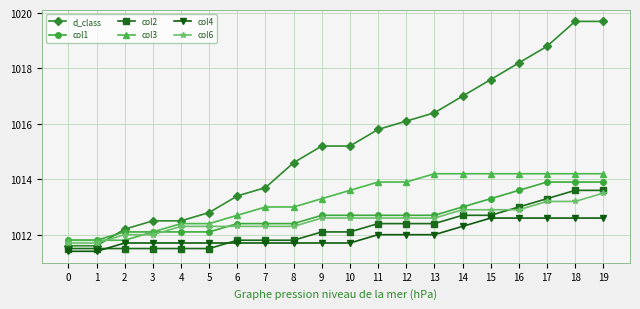

Is the value of col3 at 0 greater than the value of col6 at 3?

No